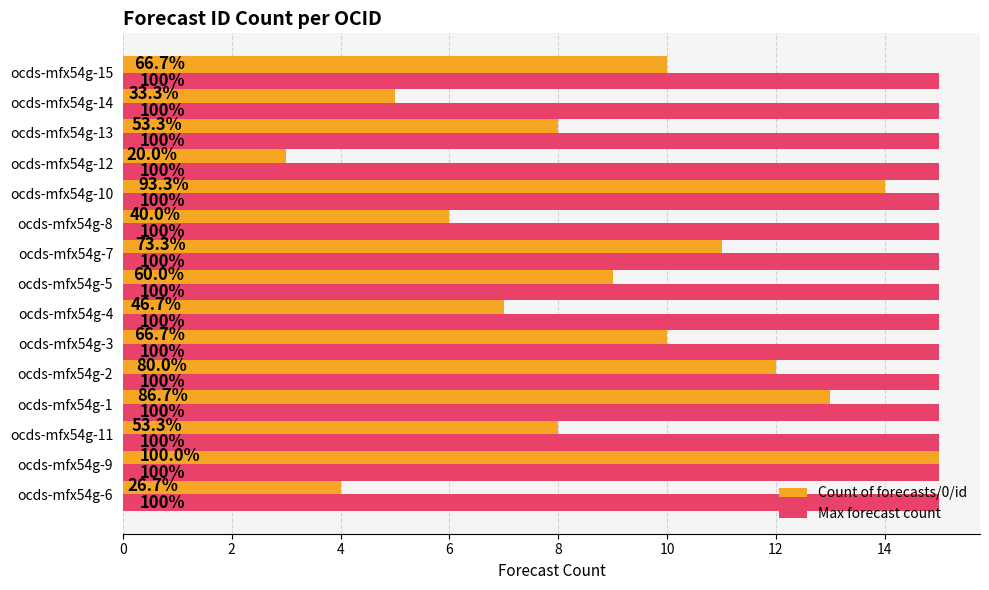

What are all the series names shown in the legend?

Count of forecasts/0/id, Max forecast count